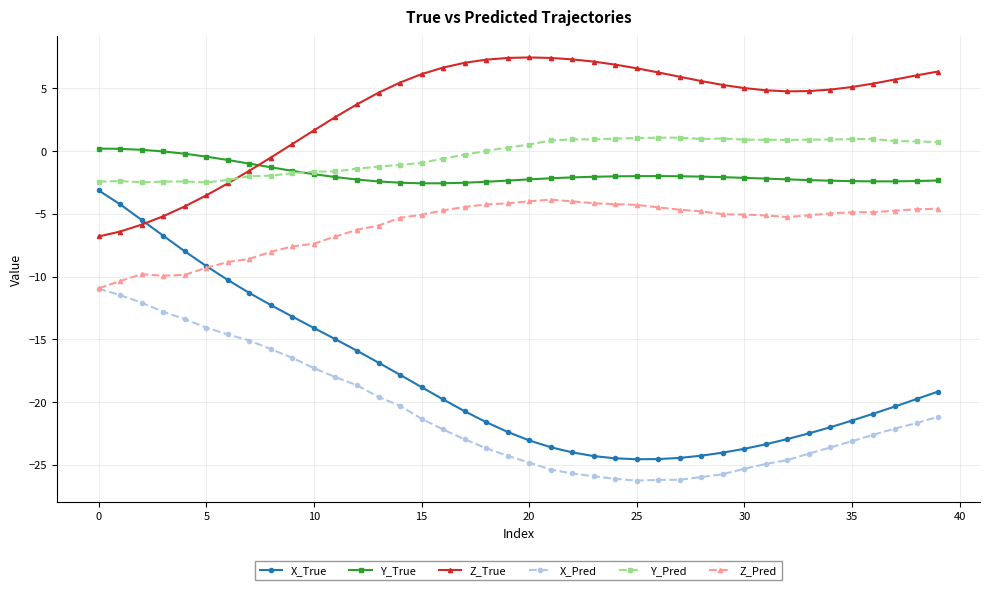

Does the chart display data point markers on the line(s)?

Yes